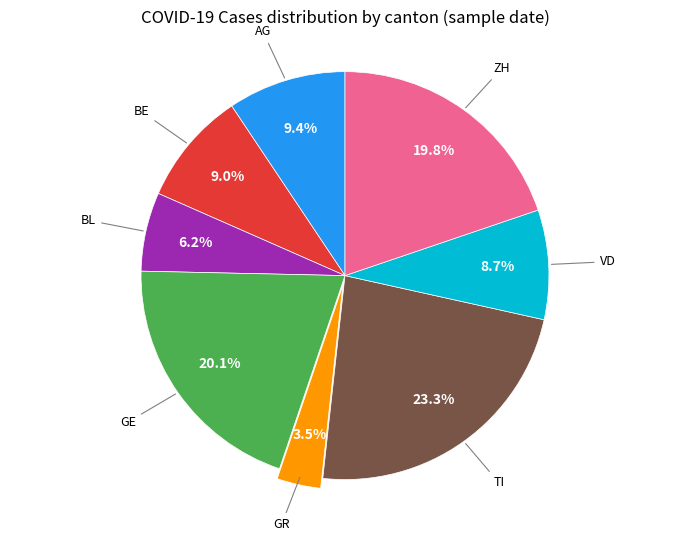

Is there any slice that represents more than half of the pie?

No